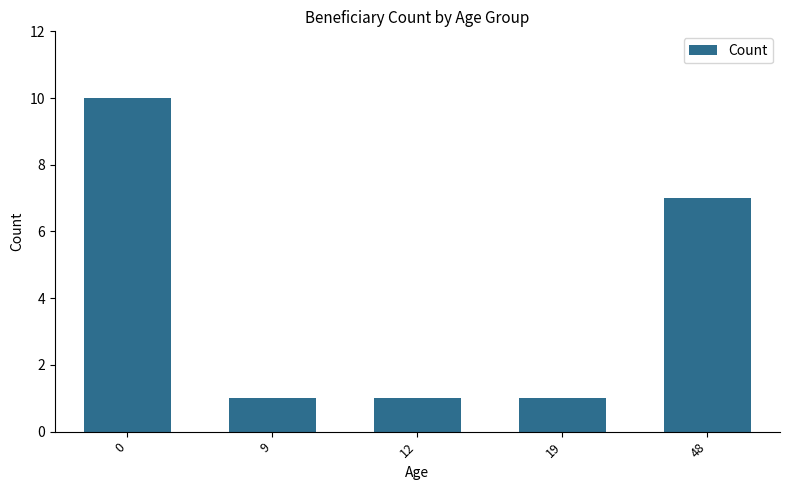

What is the approximate value at 48?

7